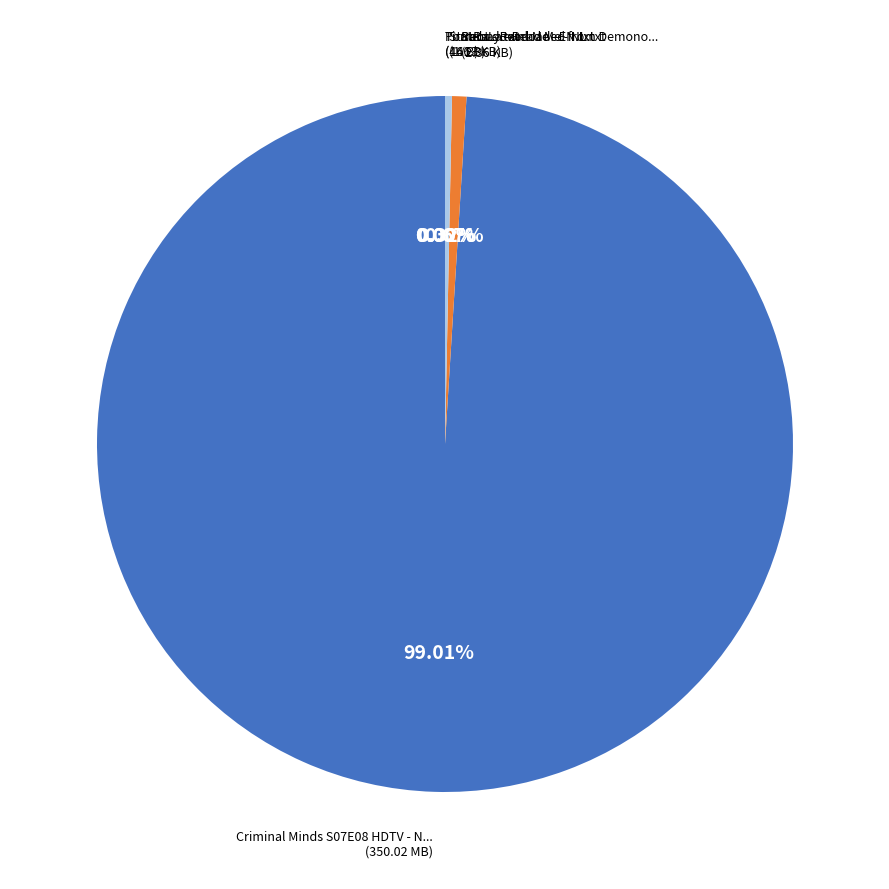

What is the change in value from StRaLa - Read Me - EN.txt to Piratebay.txt?

-1.1